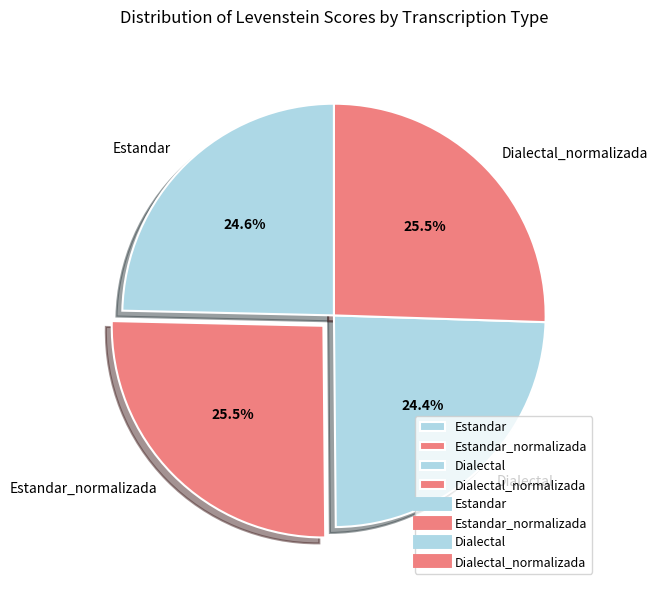

To the nearest percent, what is the difference between the largest and smallest slice percentages?

1%